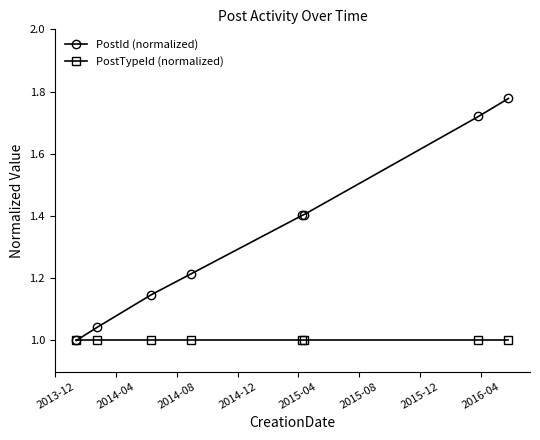

What are all the series names shown in the legend?

PostId (normalized), PostTypeId (normalized)